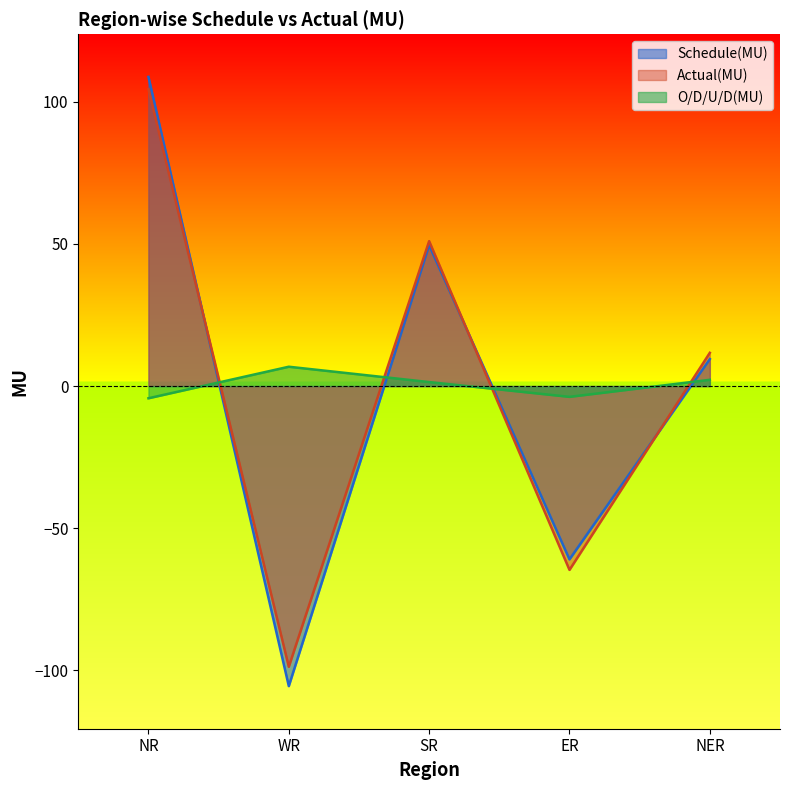

Reading left to right, what are all the values shown in this chart?

Schedule(MU): NR=108.8	WR=-105.6	SR=49.6	ER=-61.0	NER=9.5
Actual(MU): NR=104.5	WR=-98.8	SR=51.0	ER=-64.7	NER=11.7
O/D/U/D(MU): NR=-4.3	WR=6.8	SR=1.4	ER=-3.8	NER=2.2